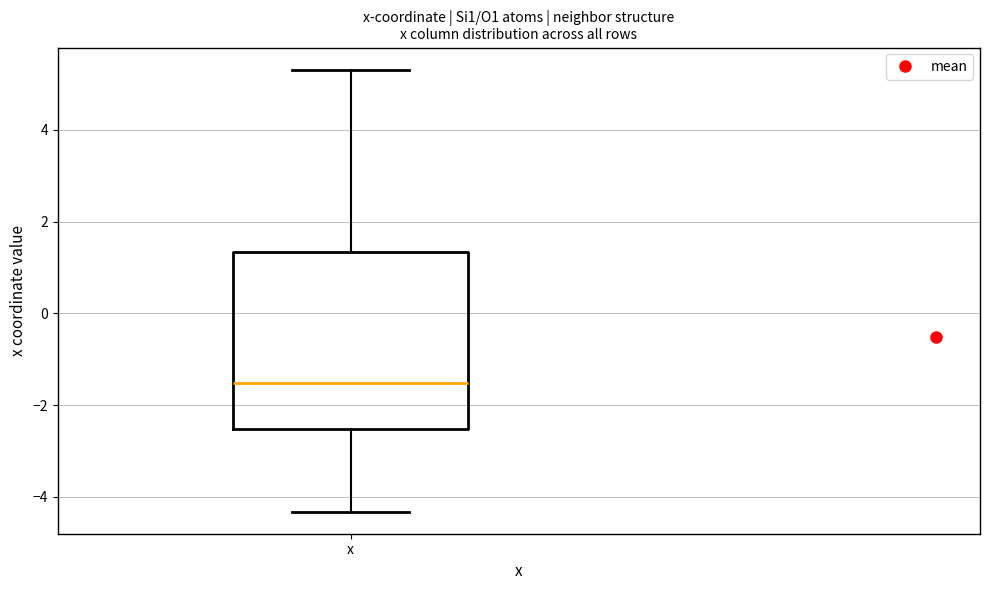

Read this box plot against the y-axis: the position of the median line, the range covered by the box, and the ends of both whiskers. The values are not printed on the chart, so give them approximately, as read against the axis.

median -1.6, box -2.6 to 1.4, whiskers -4.4 to 5.4